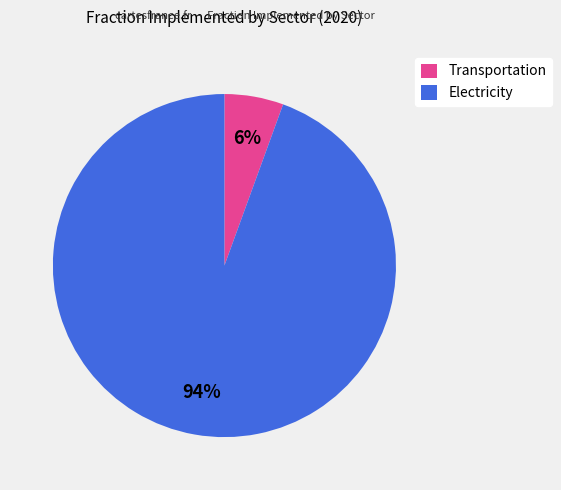

Do Transportation and Electricity together represent more than half of the pie?

Yes